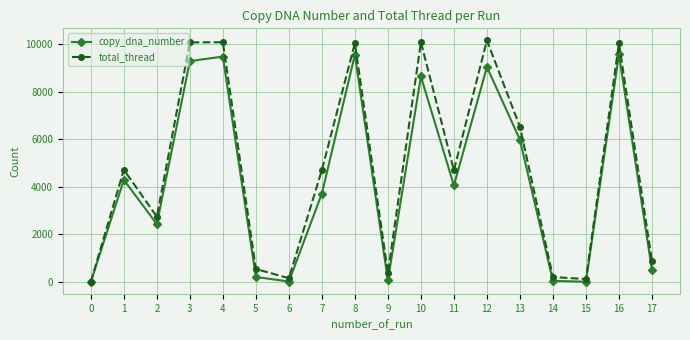

What are all the series names shown in the legend?

copy_dna_number, total_thread